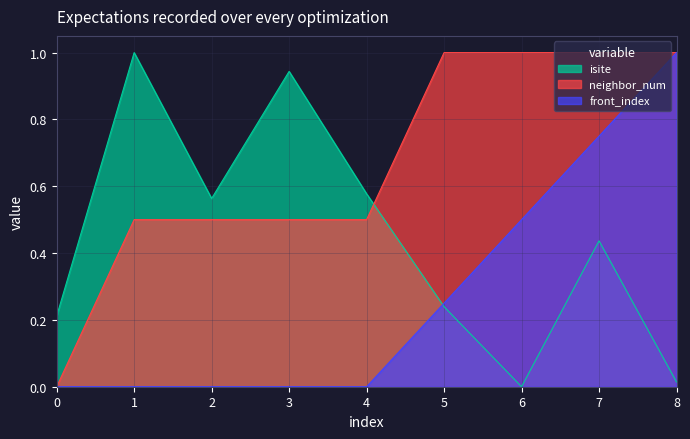

What is the difference between the maximum and minimum values in the neighbor_num series?

1.0